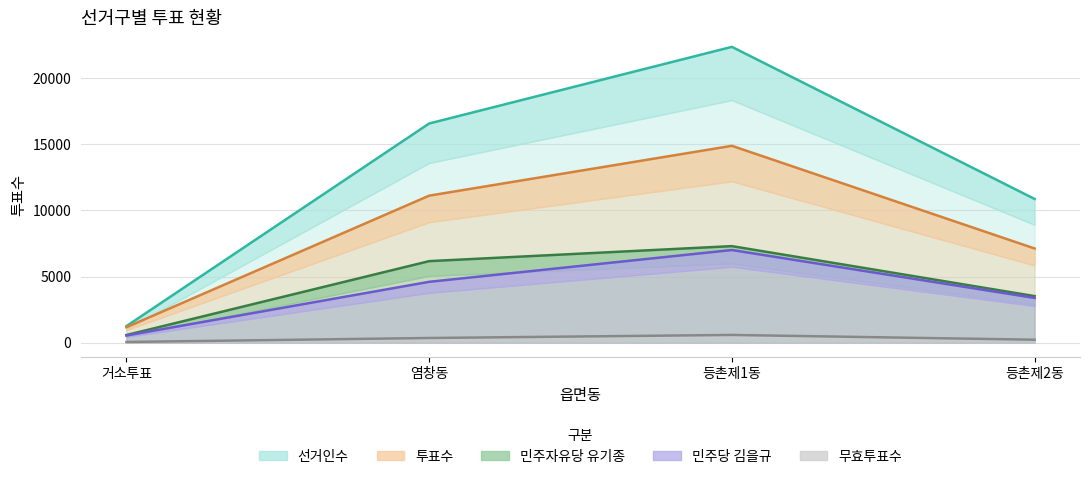

What is the sum of the 선거인수 values at 거소투표 and 등촌제1동?

23622